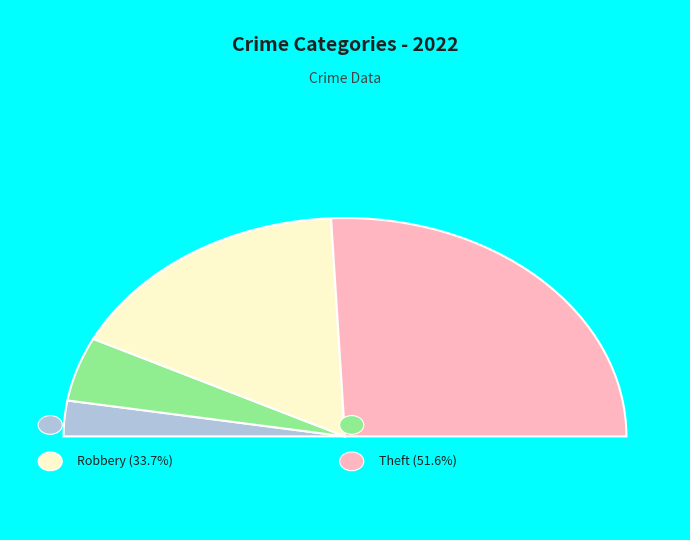

Does Aggravated Assault account for over 50% of the chart?

No